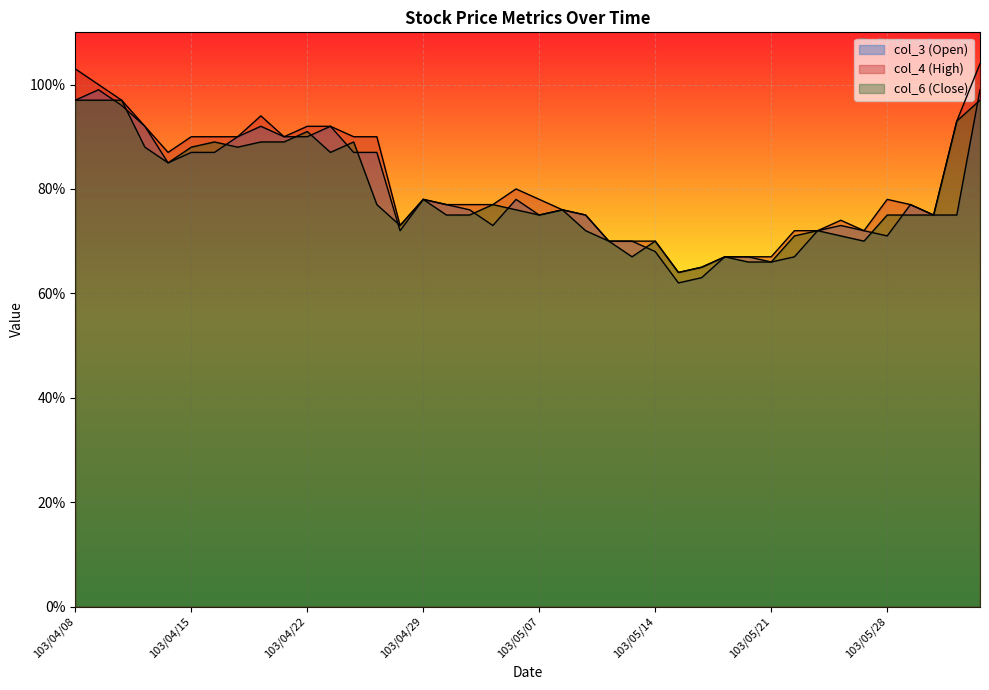

True or false: col_6 and col_3 intersect in this chart.

True